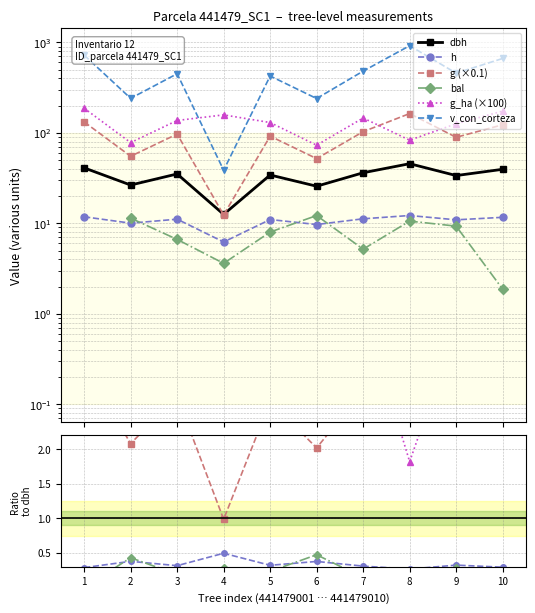

Is the value of h at 4 greater than the value of g (×0.1) at 6?

No